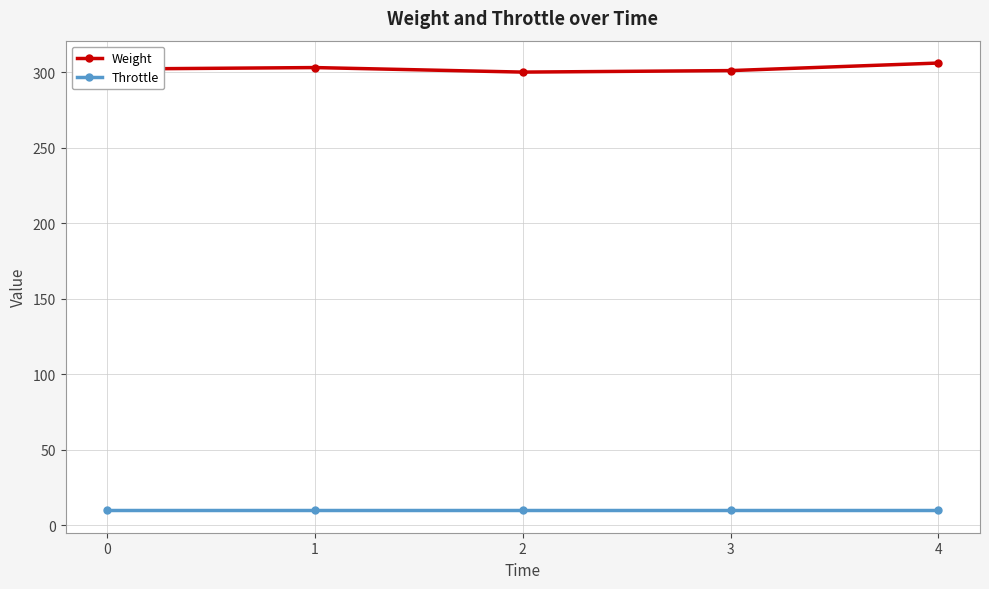

What is the highest value of the Throttle series?

10